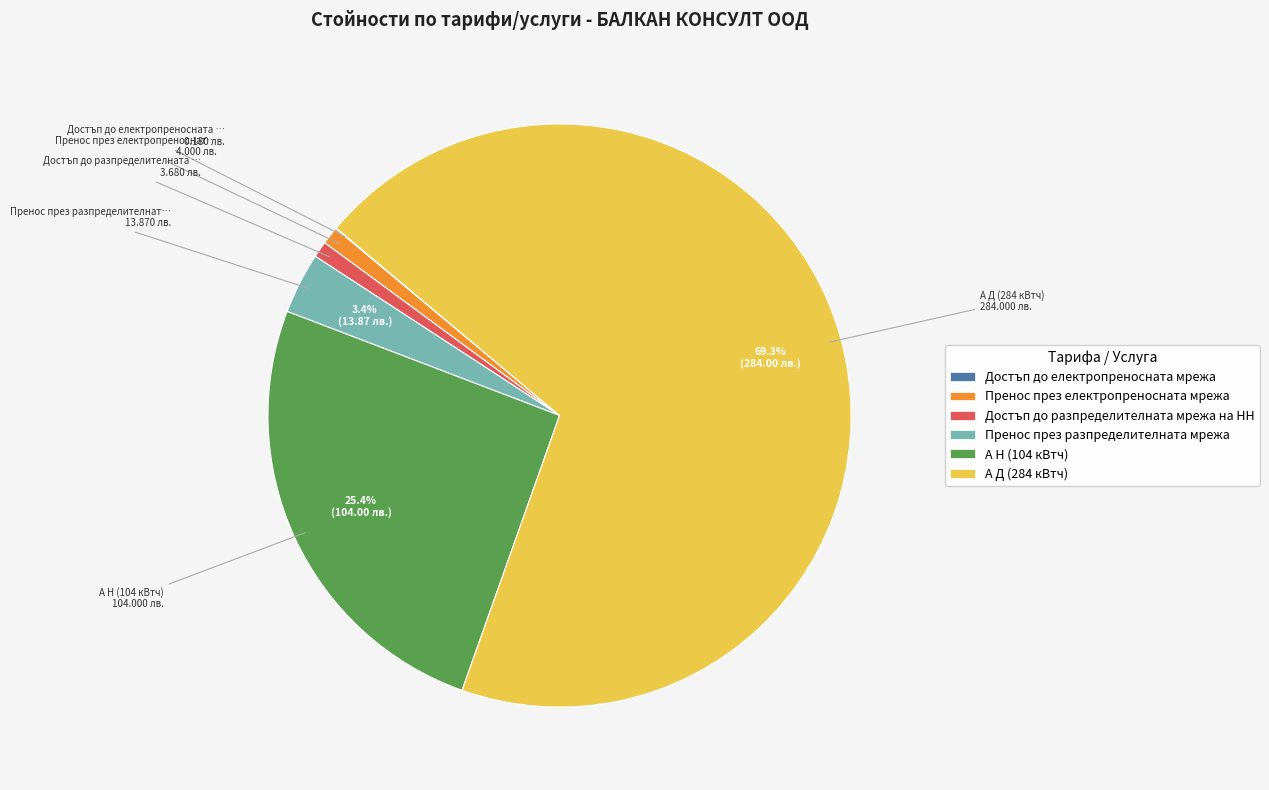

What percentage is NOT represented by А Д (284 кВтч)?

30.7%